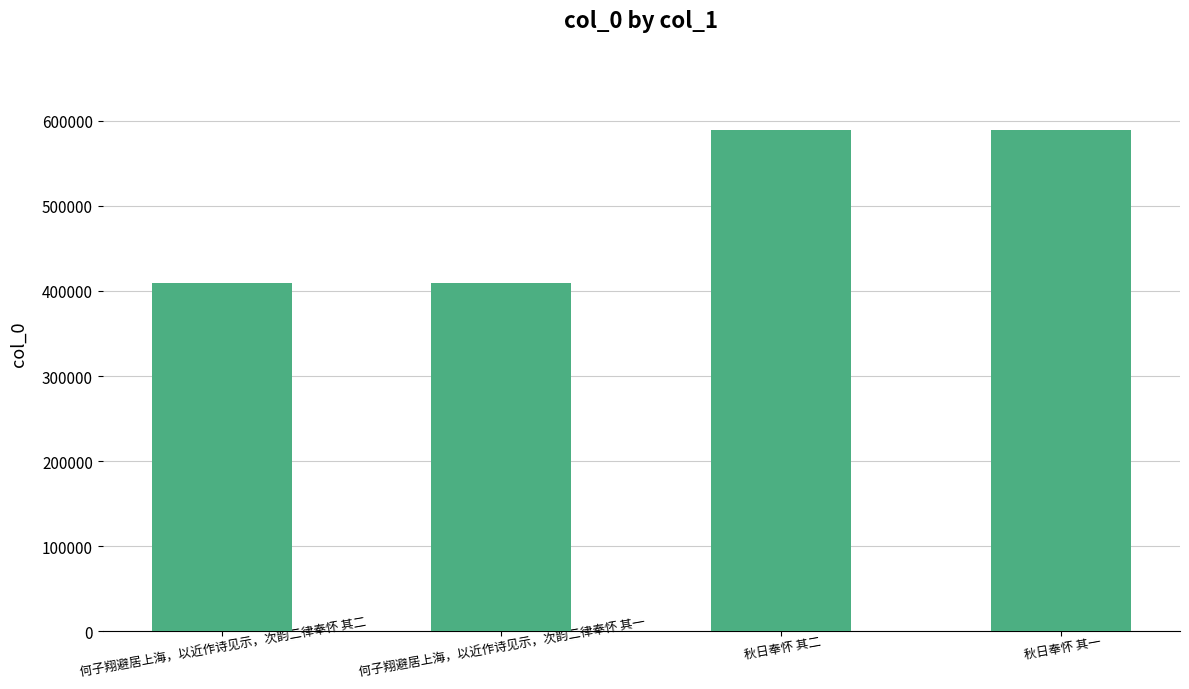

Are the bars horizontal?

No